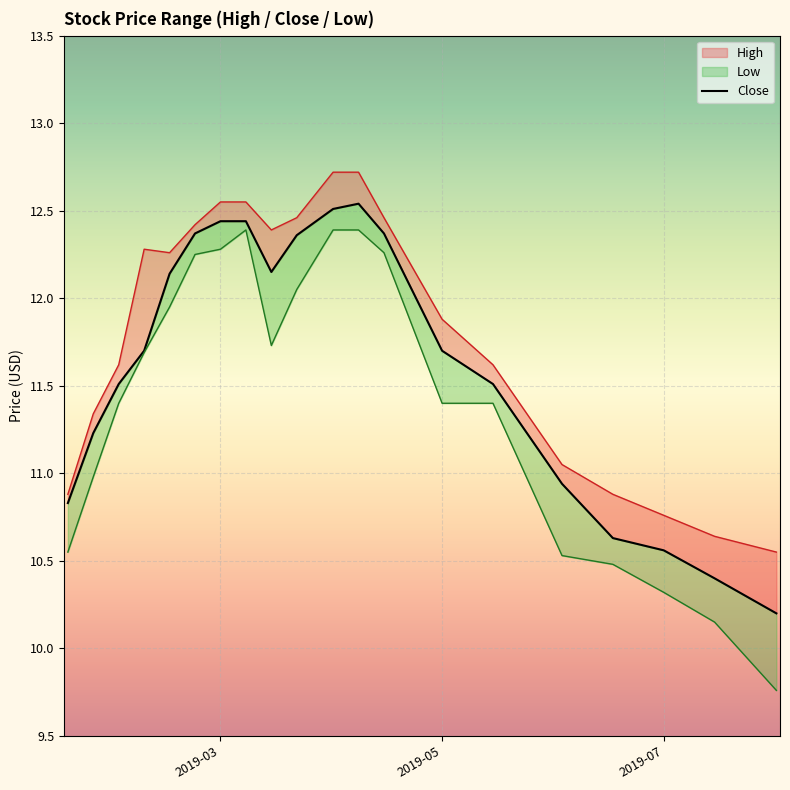

Which series has the largest total across all categories?

High_line